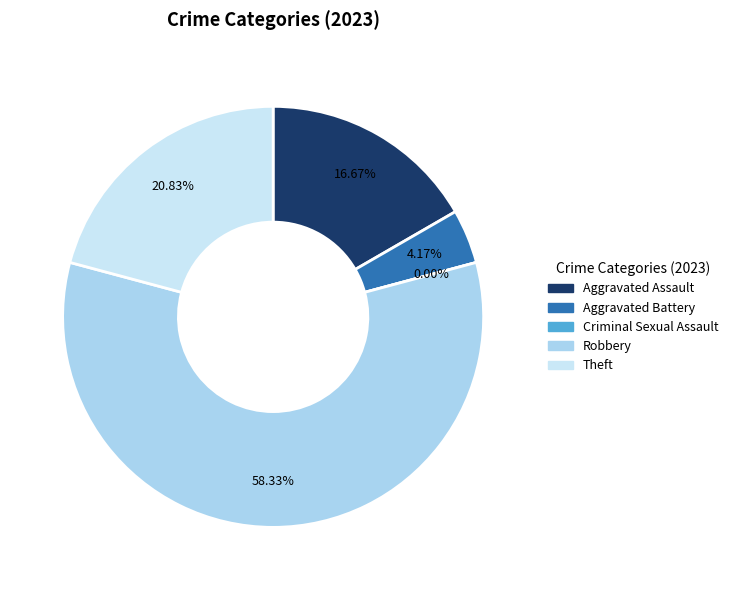

To the nearest percent, what percentage of the pie is Aggravated Battery?

4%